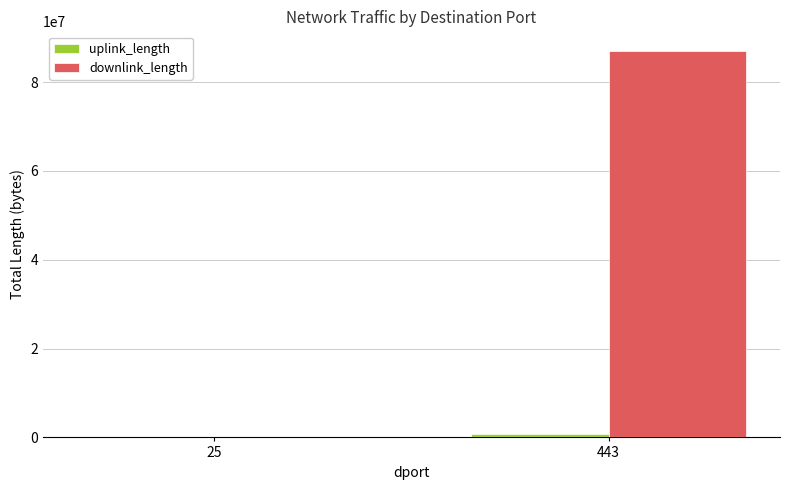

How many series are shown in this chart?

2